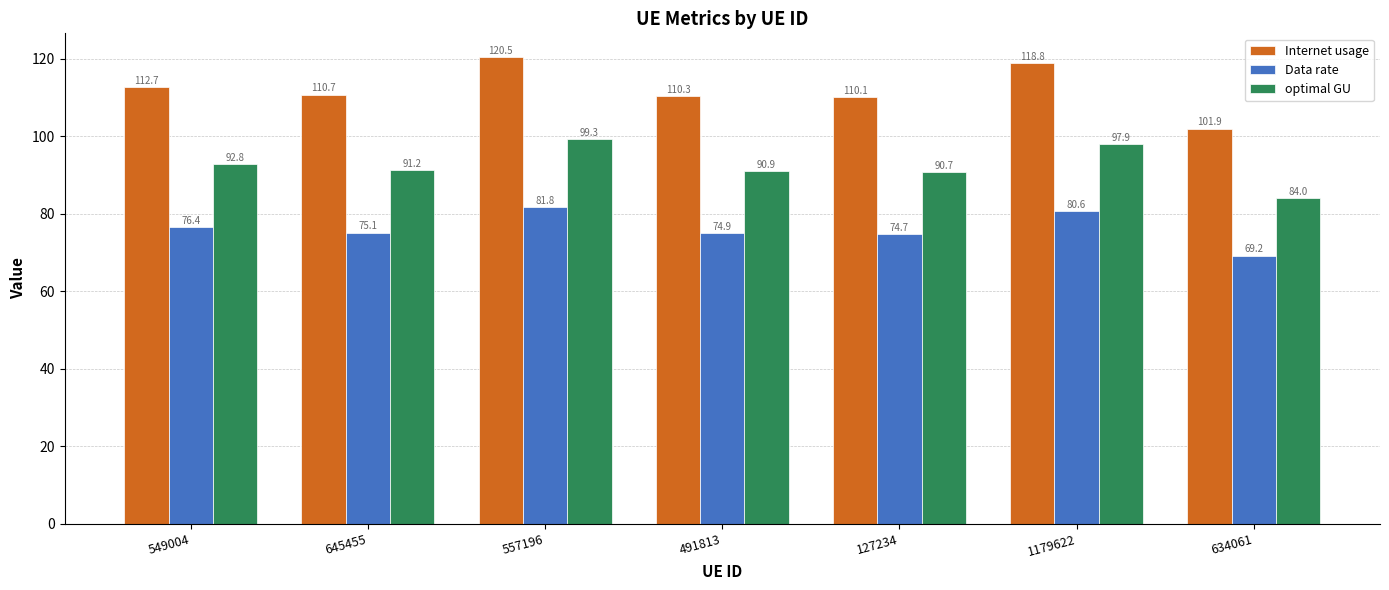

What is the difference between the optimal GU values at 1179622 and 127234?

7.2